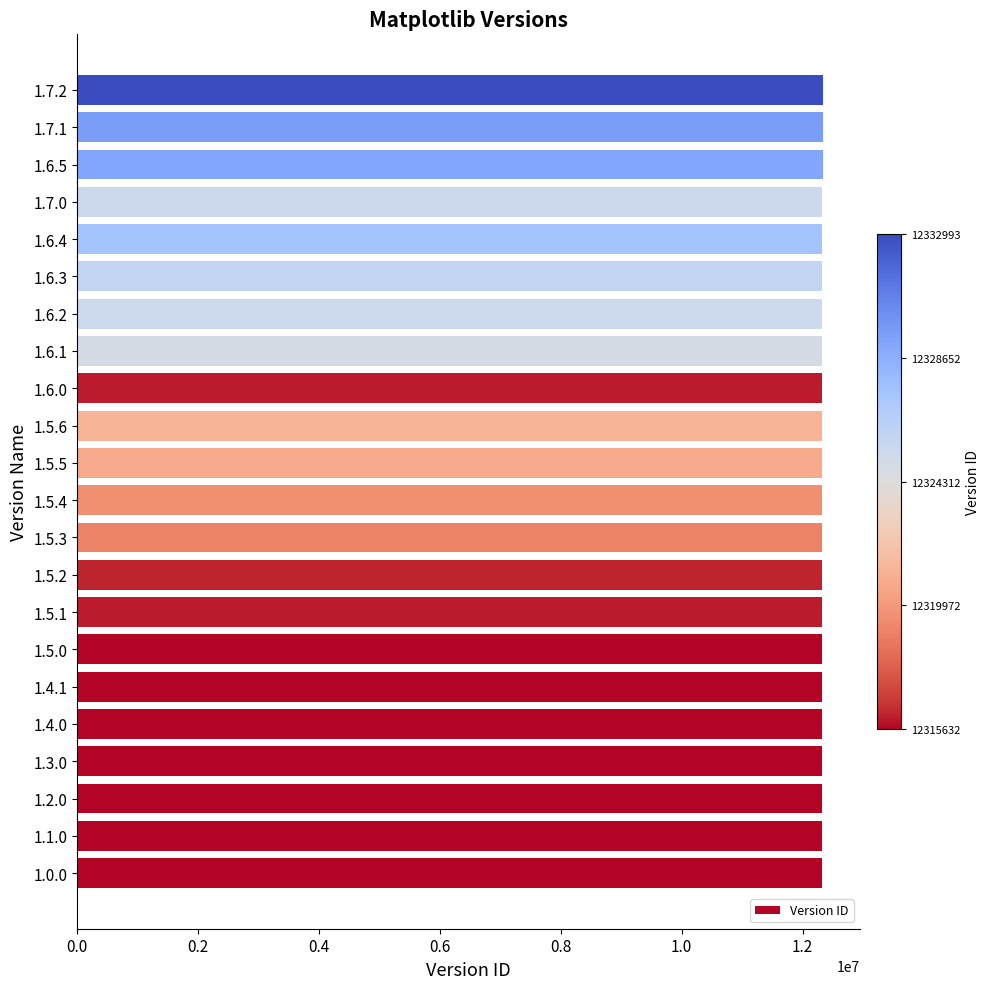

Is it true that the value at 1.7.0 is 16207963?

False